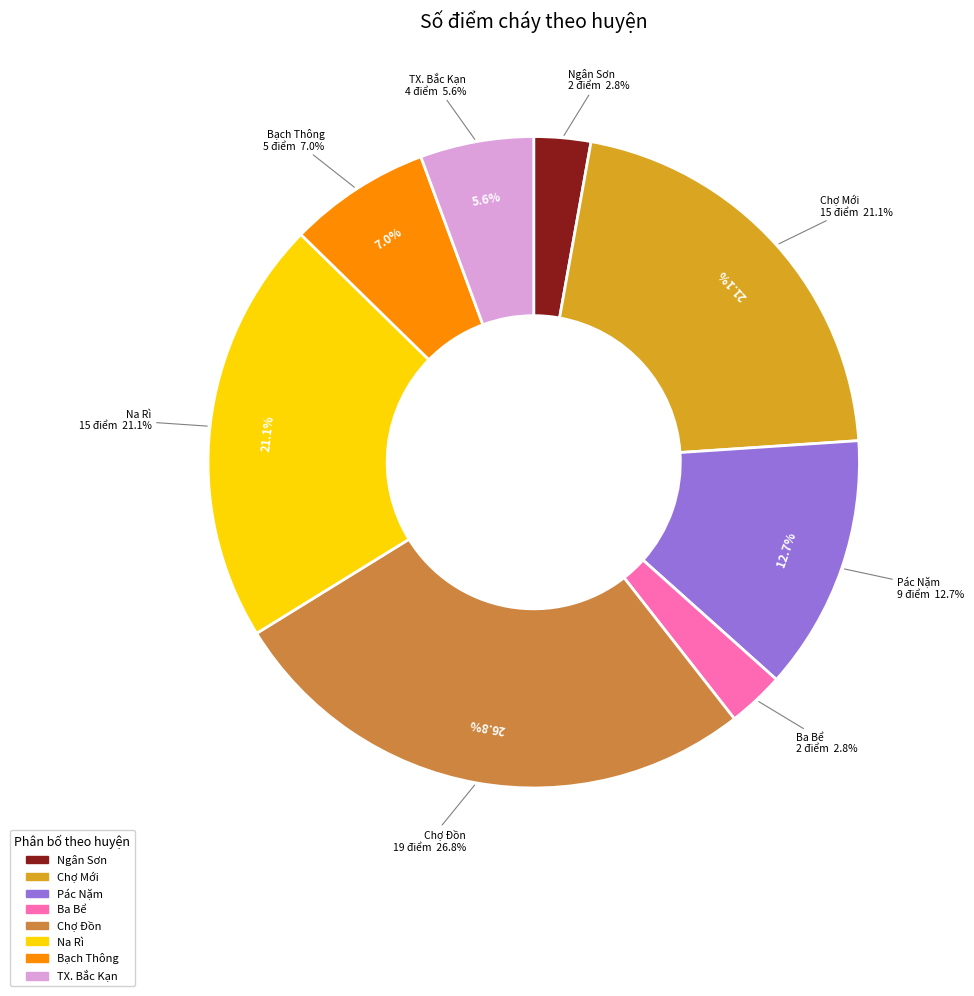

How many slices are in this pie chart?

8